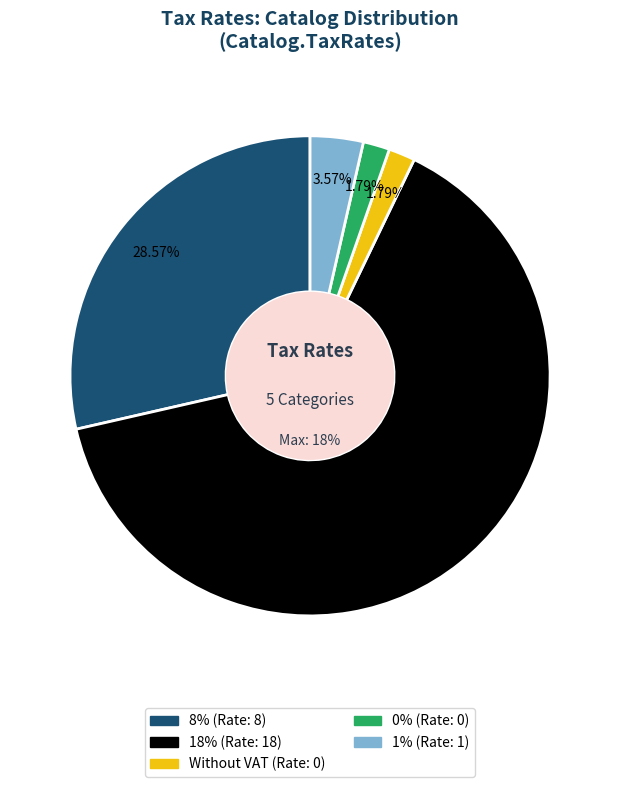

How many slices are in this pie chart?

5